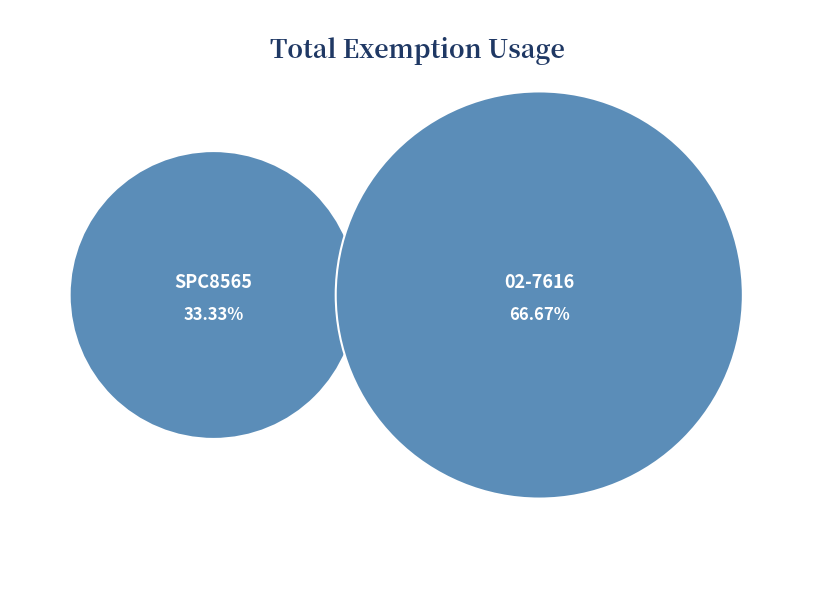

How many slices are in this pie chart?

2